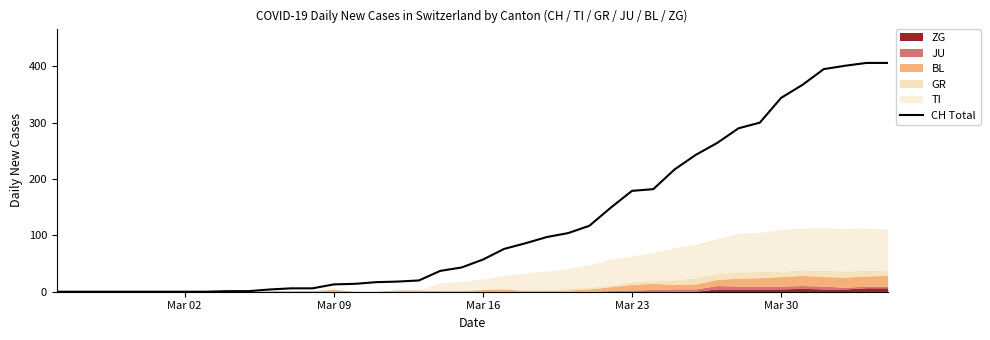

What is the average value?

122